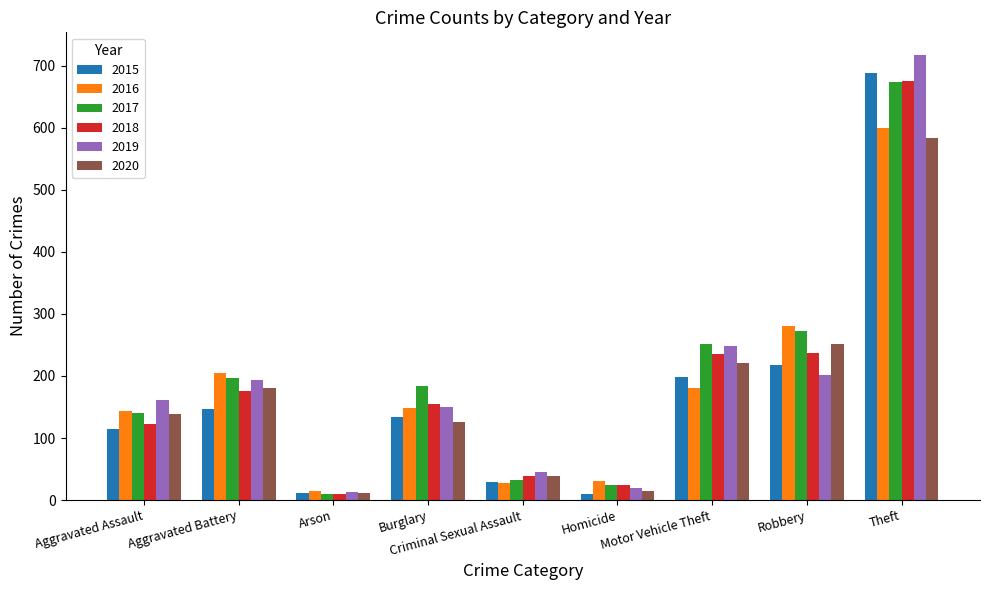

What is the sum of the 2020 values at Motor Vehicle Theft and Criminal Sexual Assault?

260